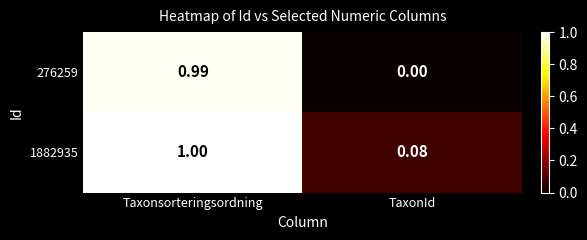

Which series has the largest total across all categories?

1882935